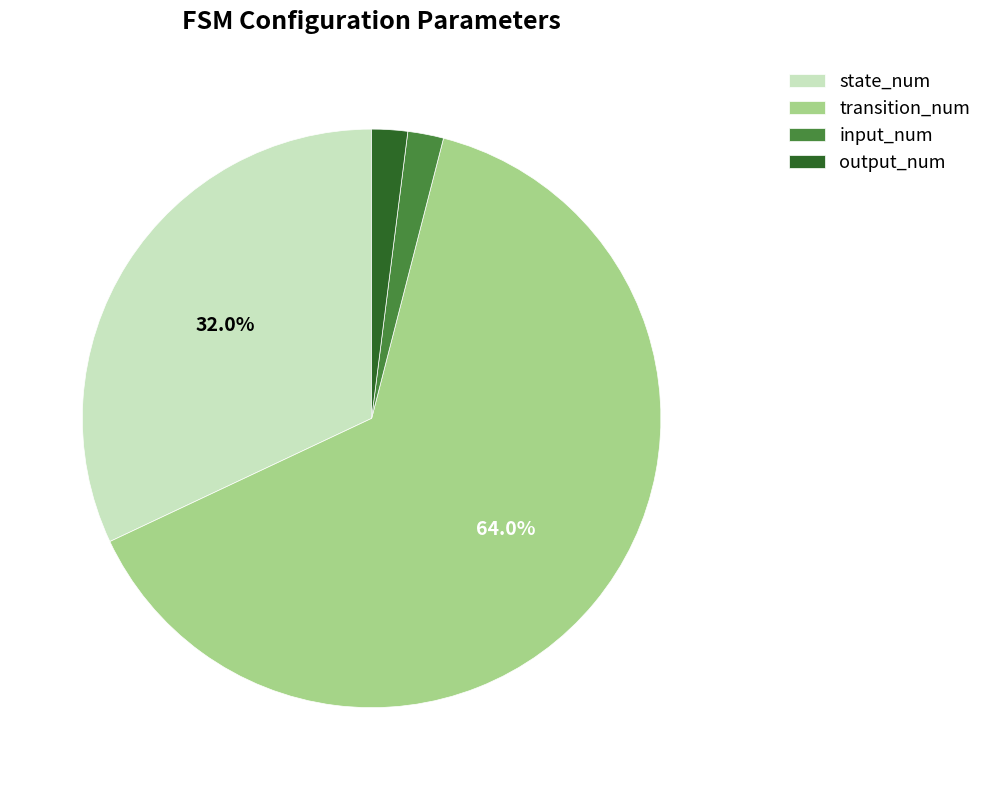

Is there a majority slice in this chart?

Yes